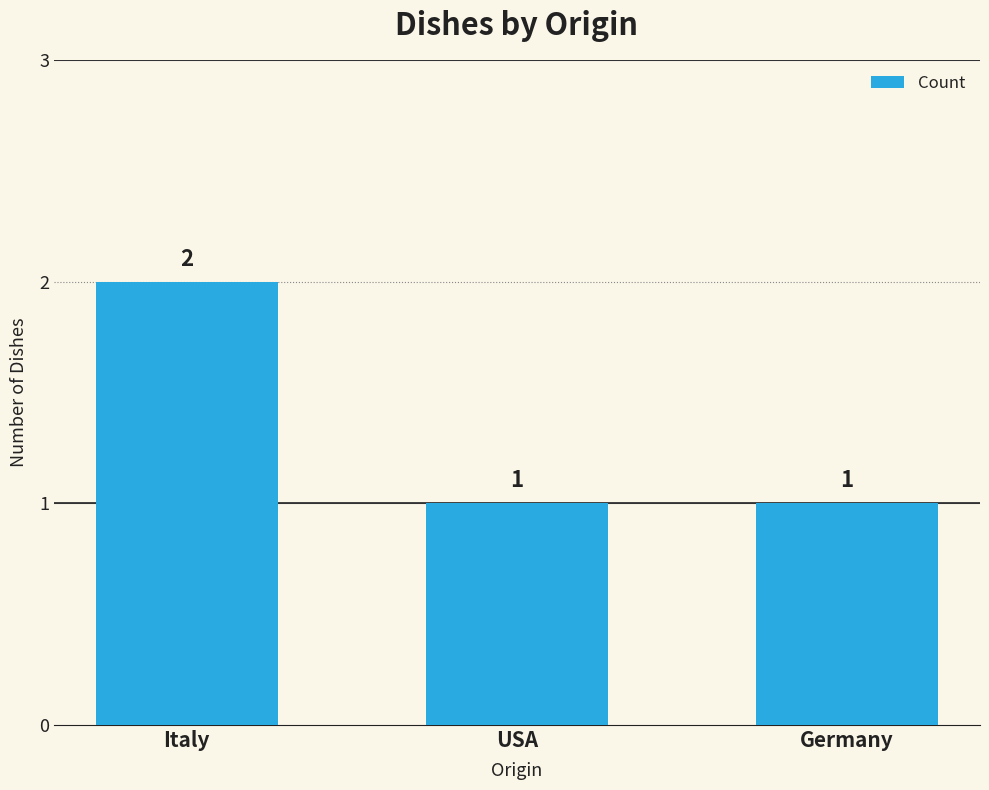

Which category has the highest value across all series?

Italy